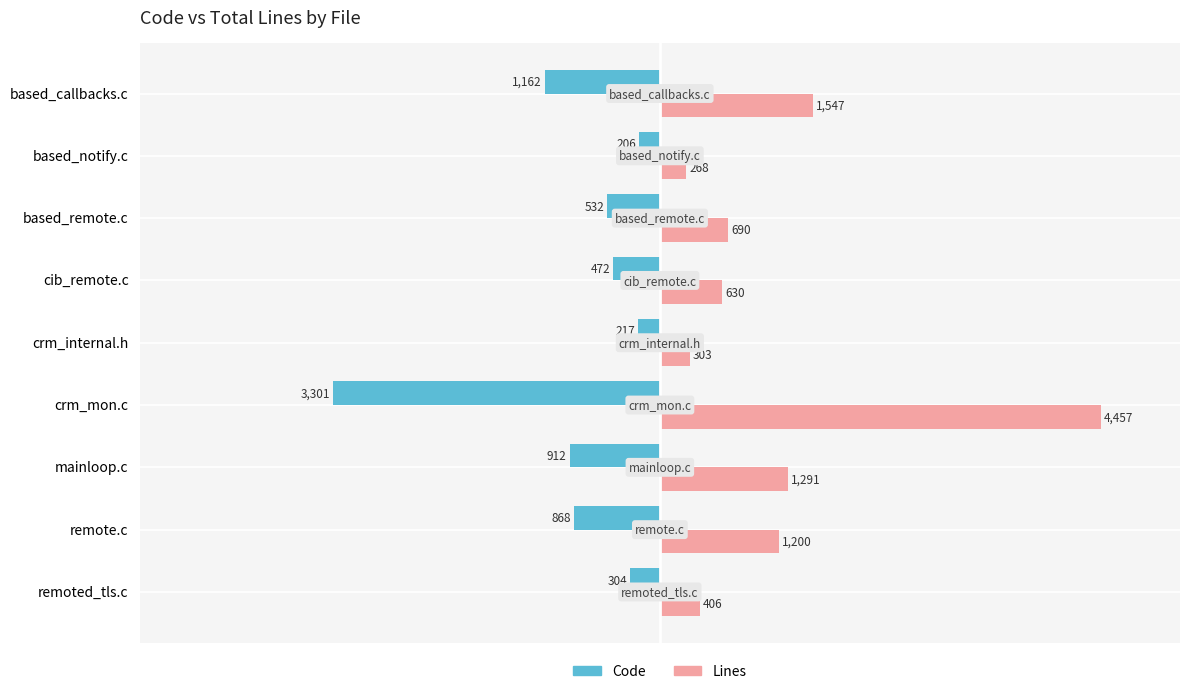

Where is Code nearest to the value -1753?

based_callbacks.c